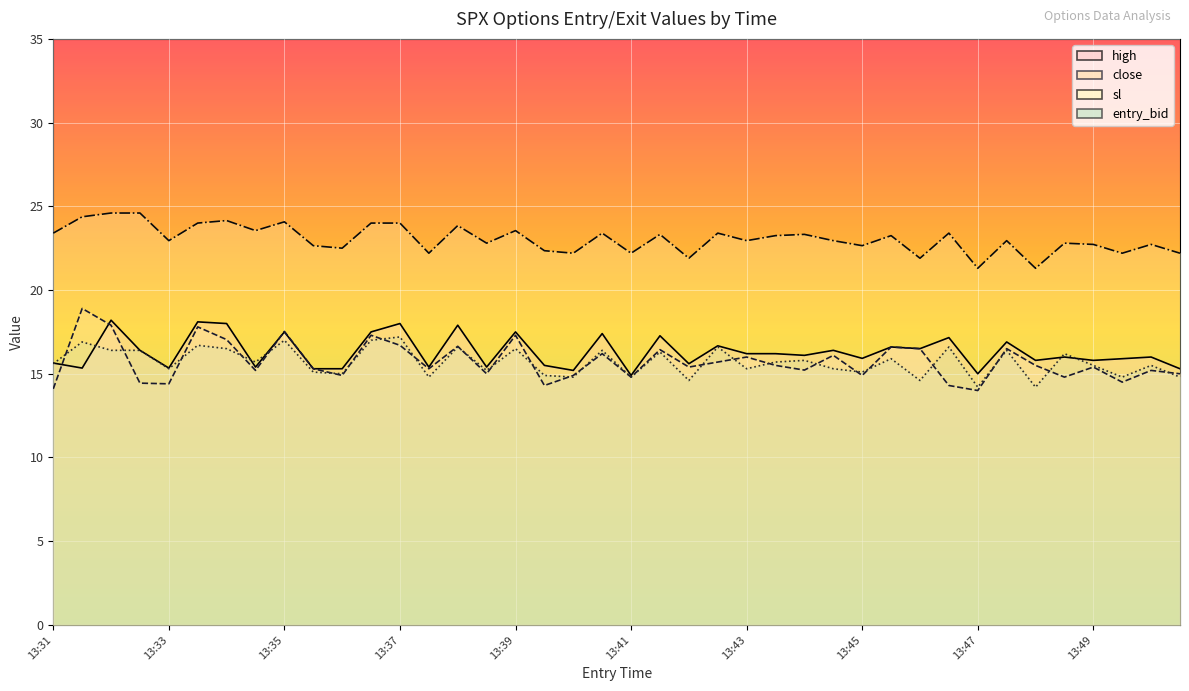

True or false: high has a value of 5.9 at 13:42.

False